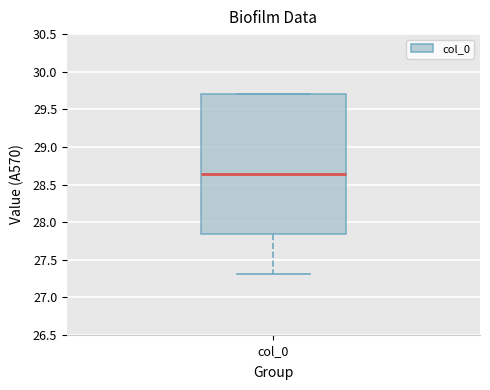

Where does the lower whisker of the box for col_0 end on the y-axis? The values are not printed on the chart, so give them approximately, as read against the axis.

27.30